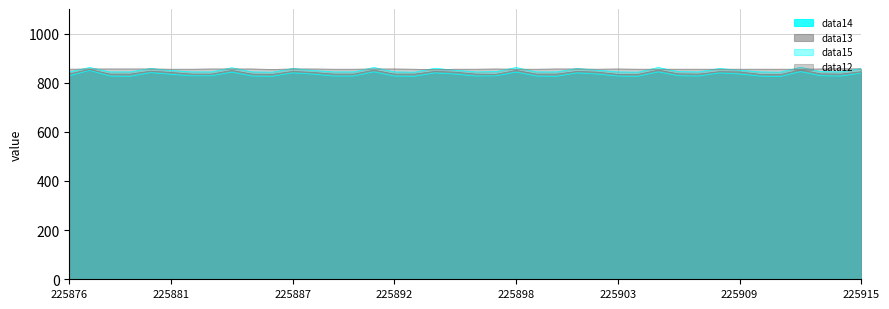

The value of data13 at 225906 is 836. True or false?

True